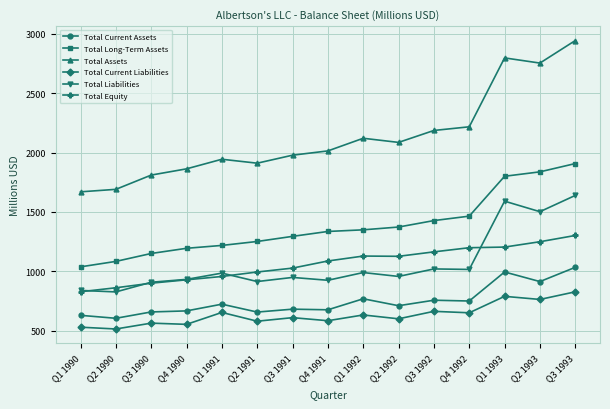

True or false: Total Long-Term Assets and Total Current Assets intersect in this chart.

False